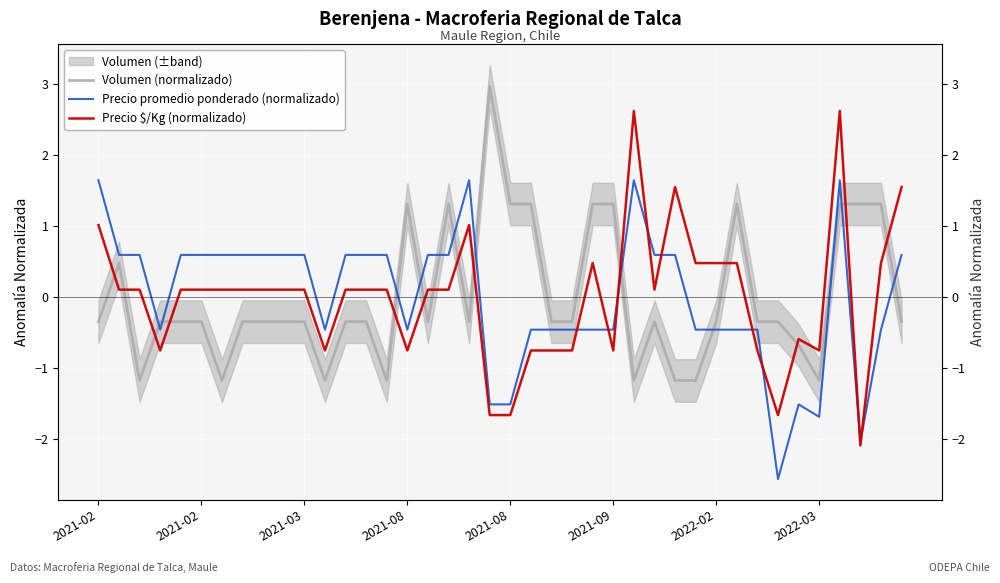

True or false: Volumen (normalizado) has more than 2 interior local peaks.

True